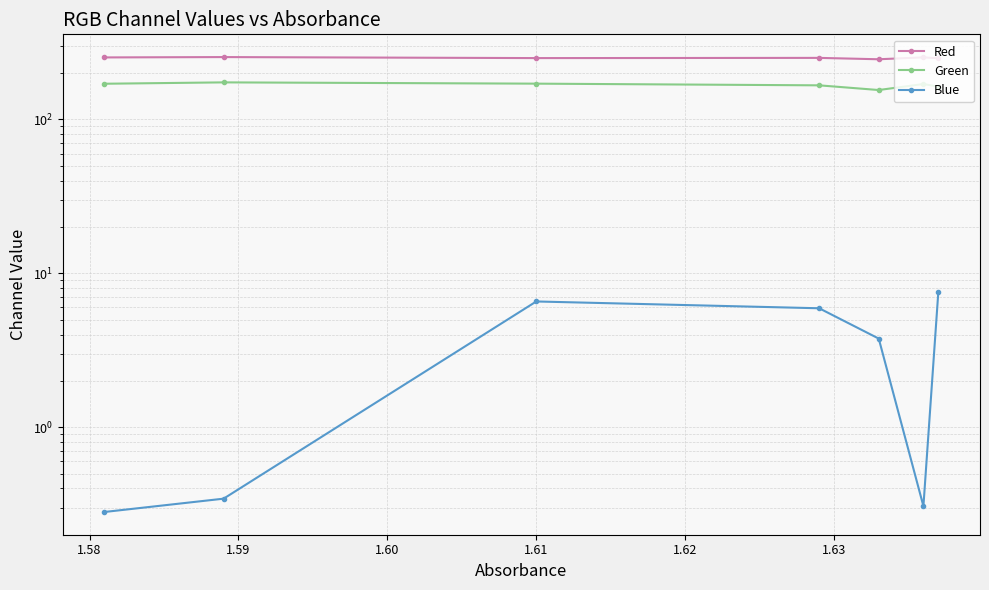

True or false: Green and Red cross at least once.

False